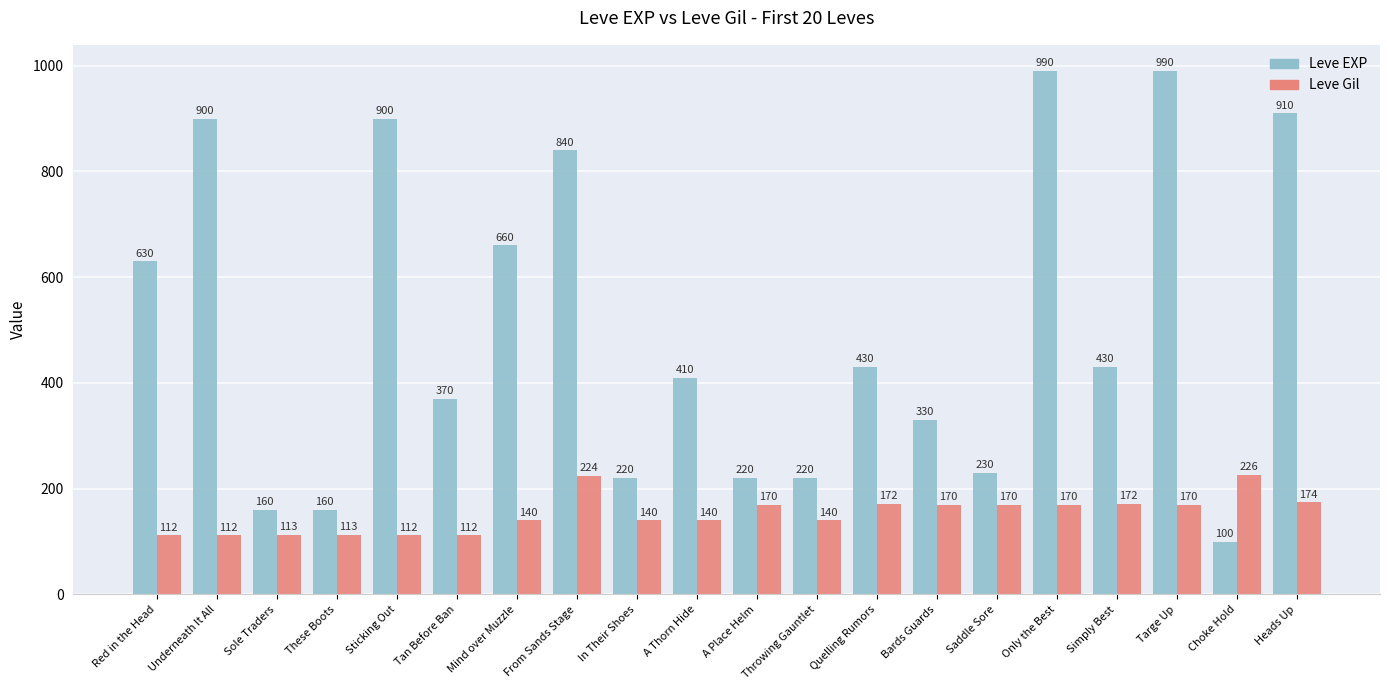

At Sole Traders, list the series in order from smallest to largest.

Leve Gil, Leve EXP